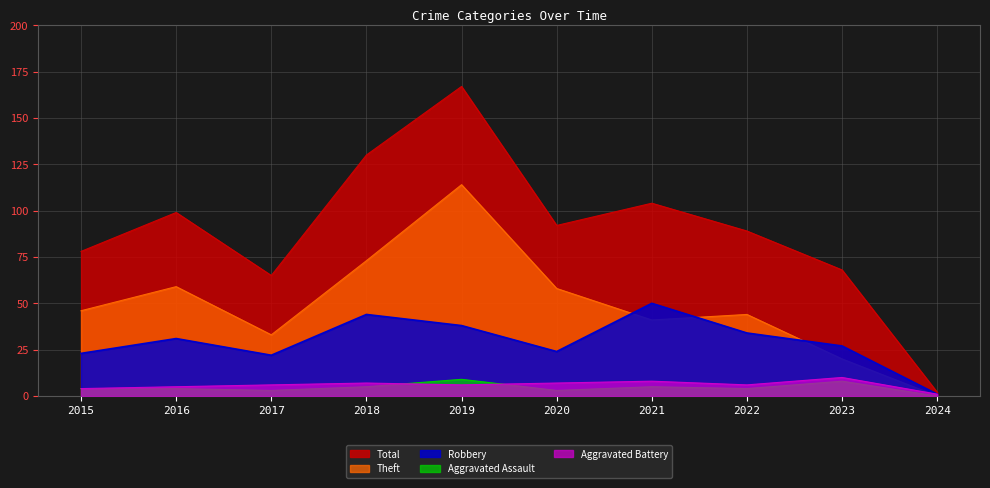

What is the value of the Theft point at the 4th from the left?

73